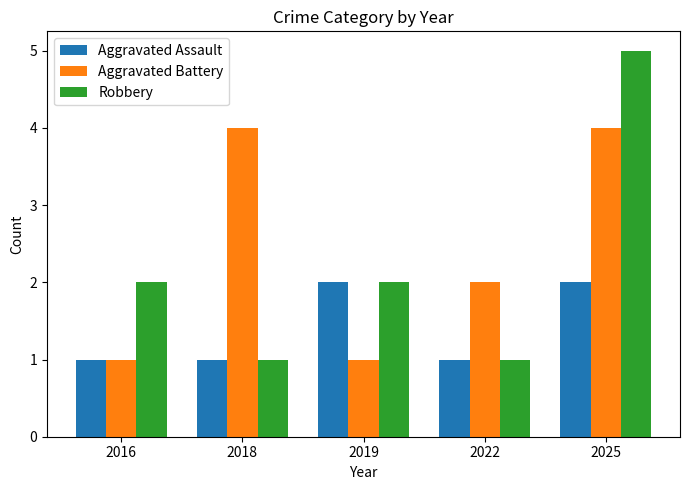

Which series has the largest range (max minus min)?

Robbery